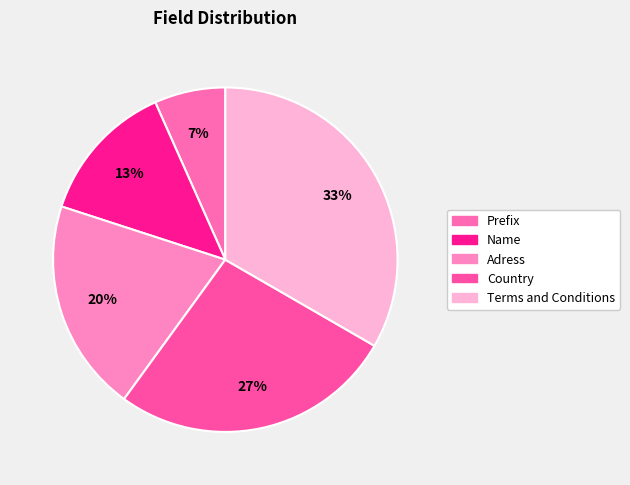

Does Country account for over 50% of the chart?

No